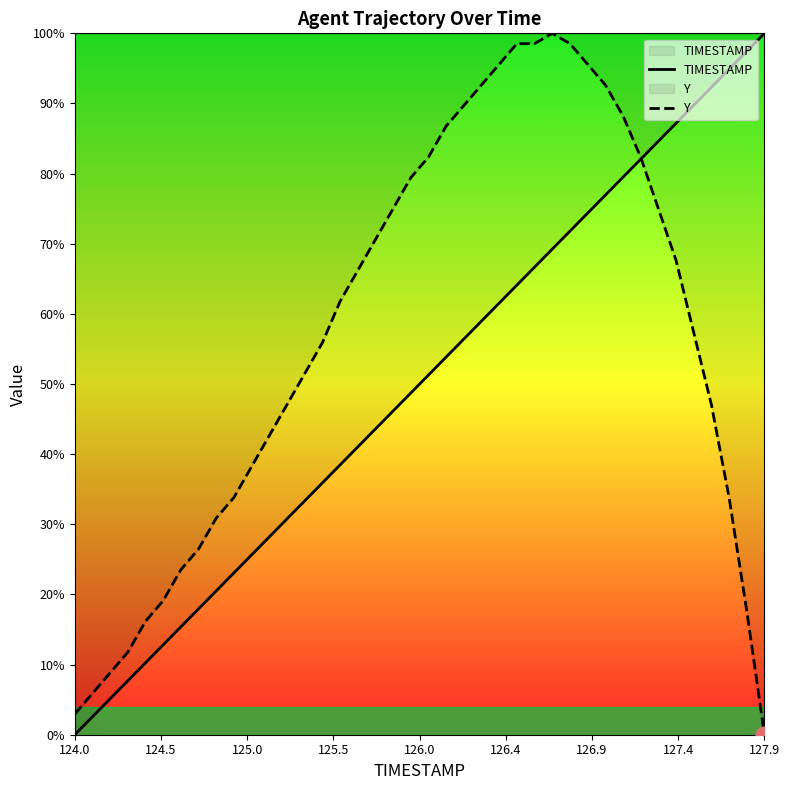

Count the number of data series in this chart.

2